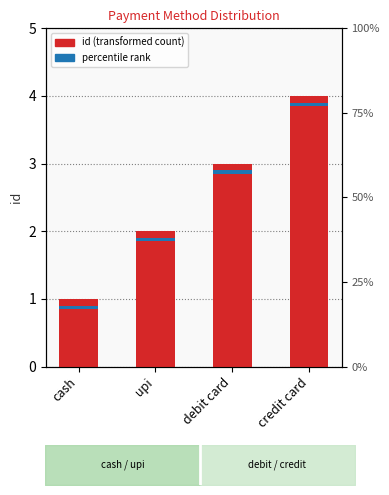

What is the label of the 3rd bar from the right?

upi